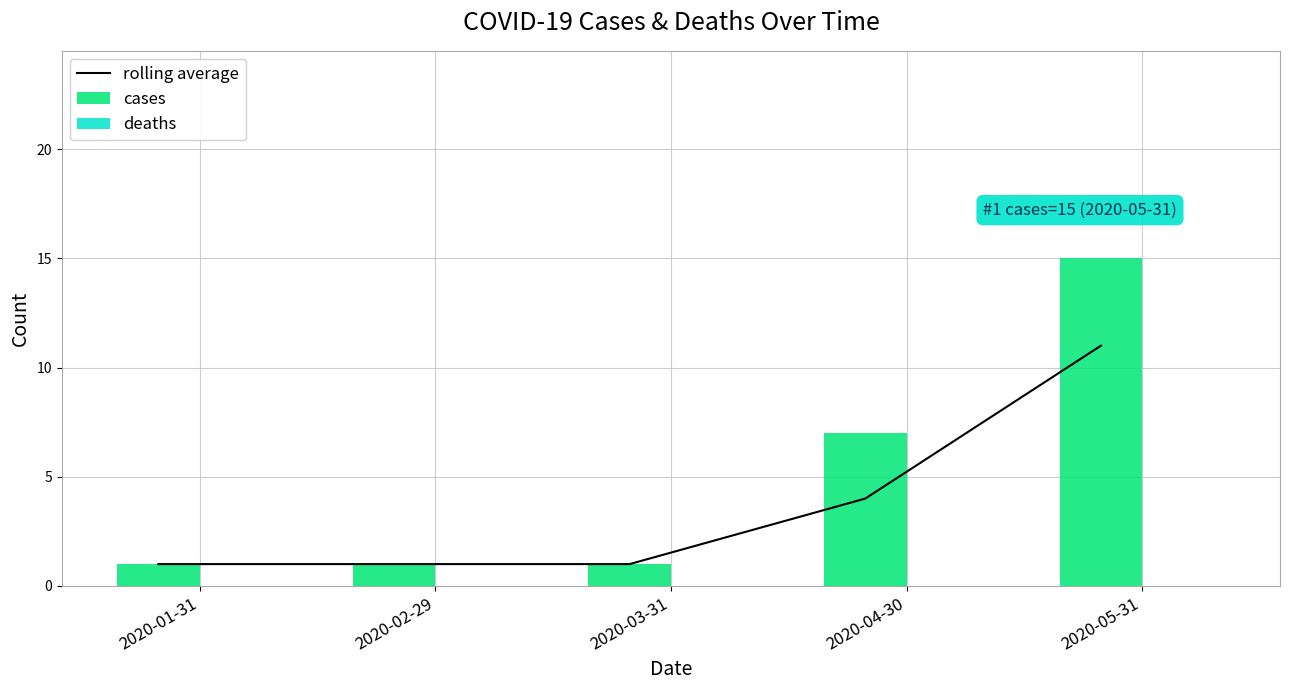

Is it true that cases equals 1 at 2020-02-29?

True